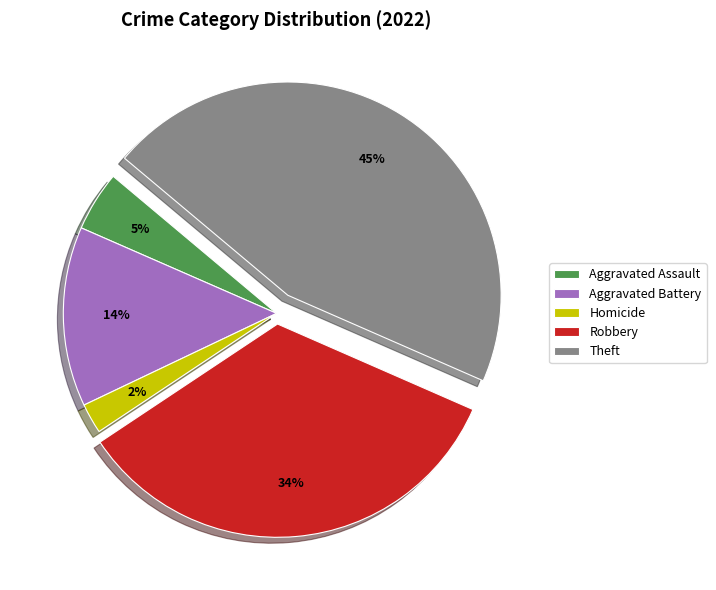

Is it true that Aggravated Battery is 1% of the pie?

False